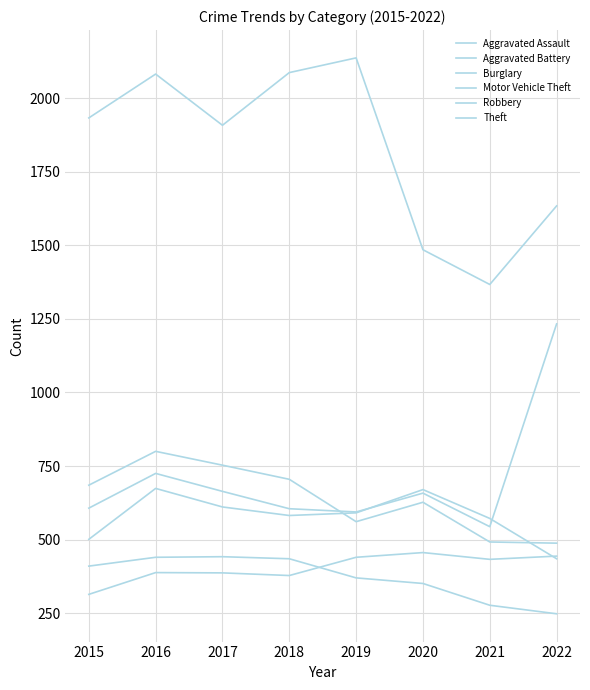

True or false: Robbery and Burglary intersect in this chart.

False